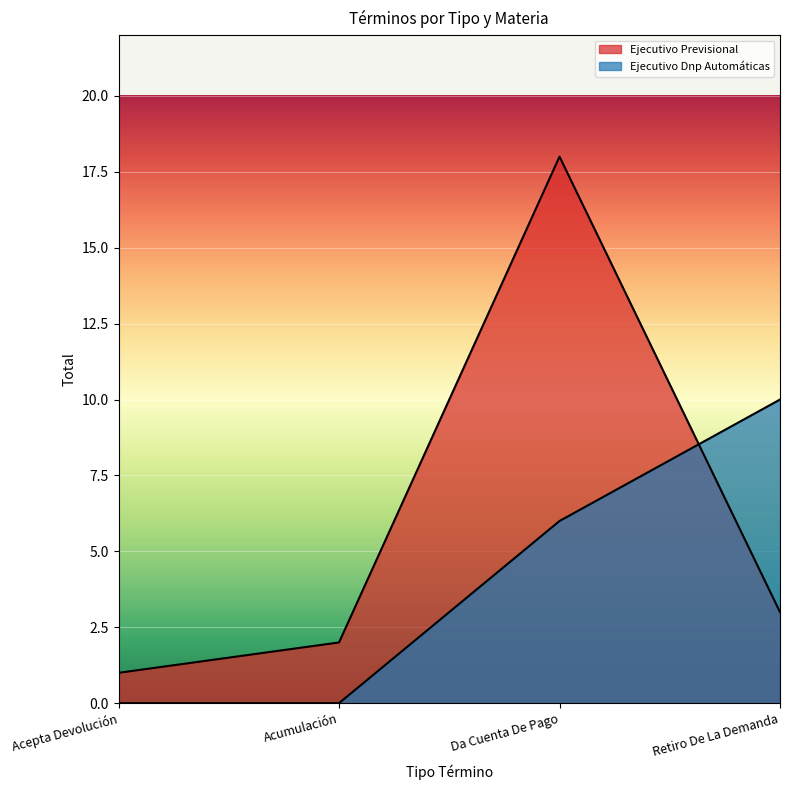

What is the difference between the second highest and second lowest values?

1